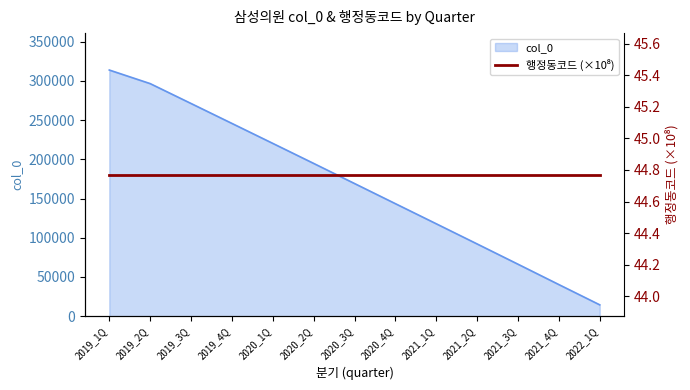

Which label corresponds to the smallest value in the chart?

2022_1Q